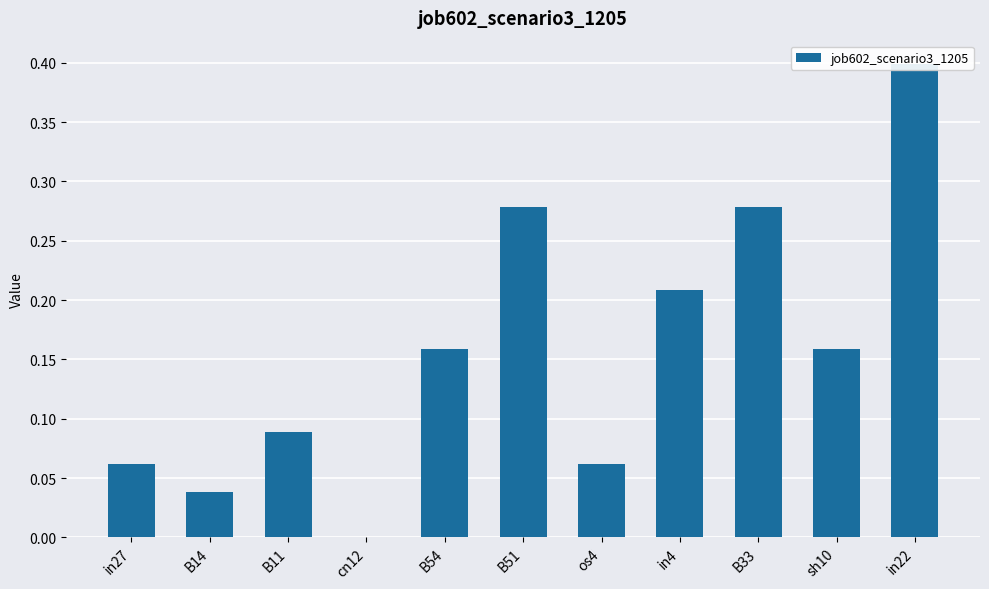

Is it true that the value at in27 is 0.1?

False